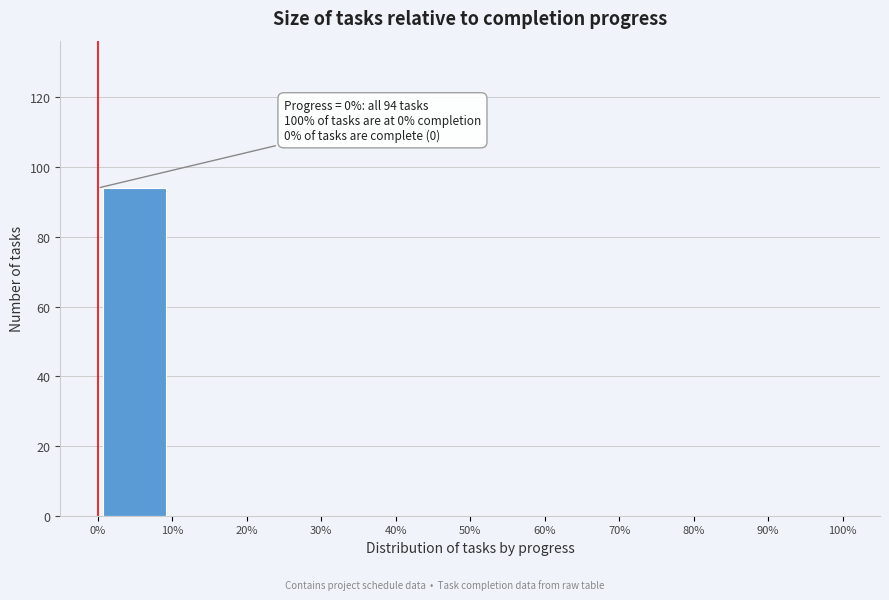

Which range on the x-axis has the tallest bar?

0% to 10%